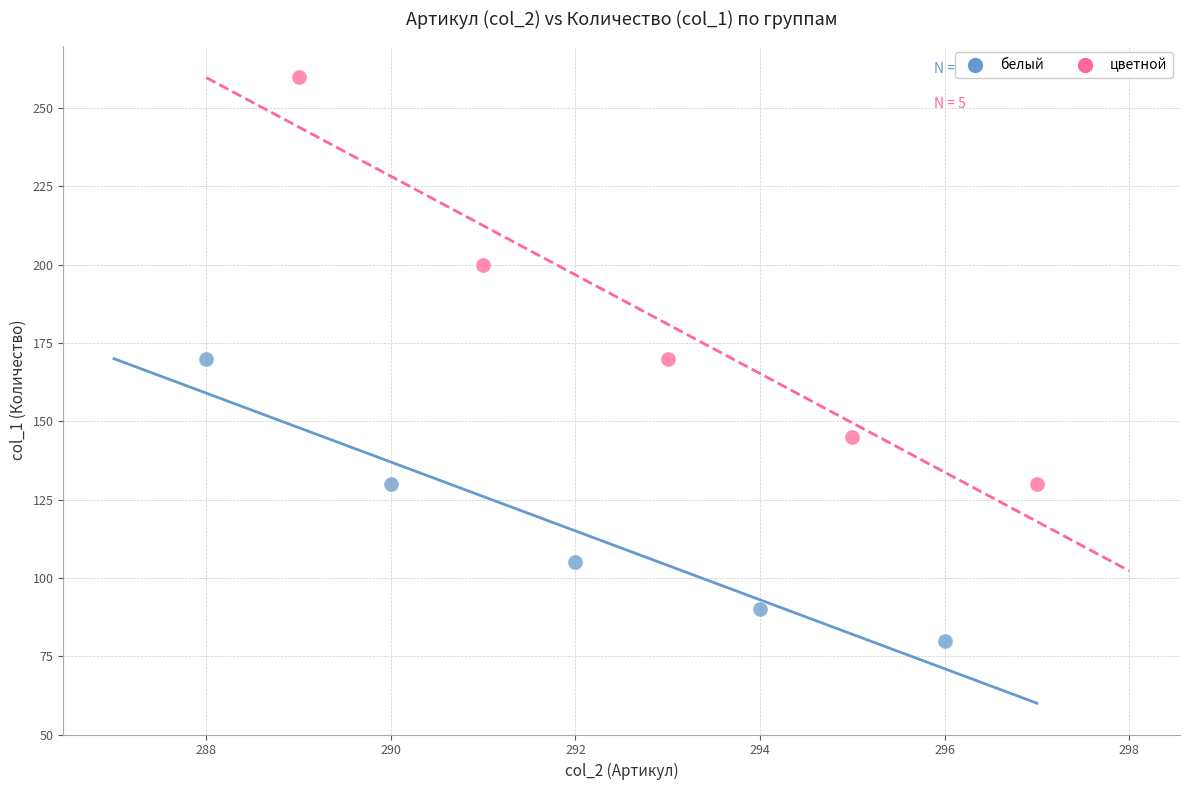

Which series has the largest Y range (max minus min)?

цветной